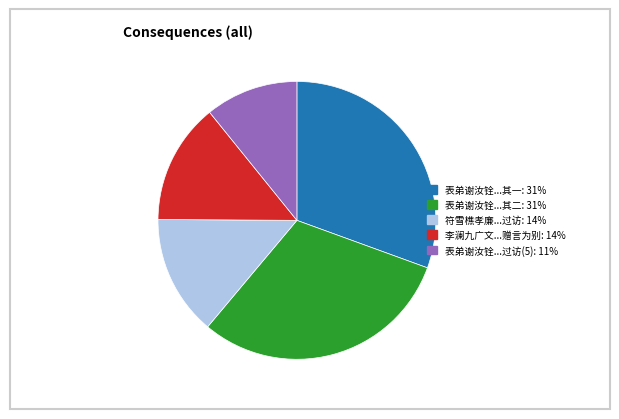

What is the ratio of the value at 表弟谢汝铨...过访(5): 11% to the value at 表弟谢汝铨...其一: 31%?

0.4